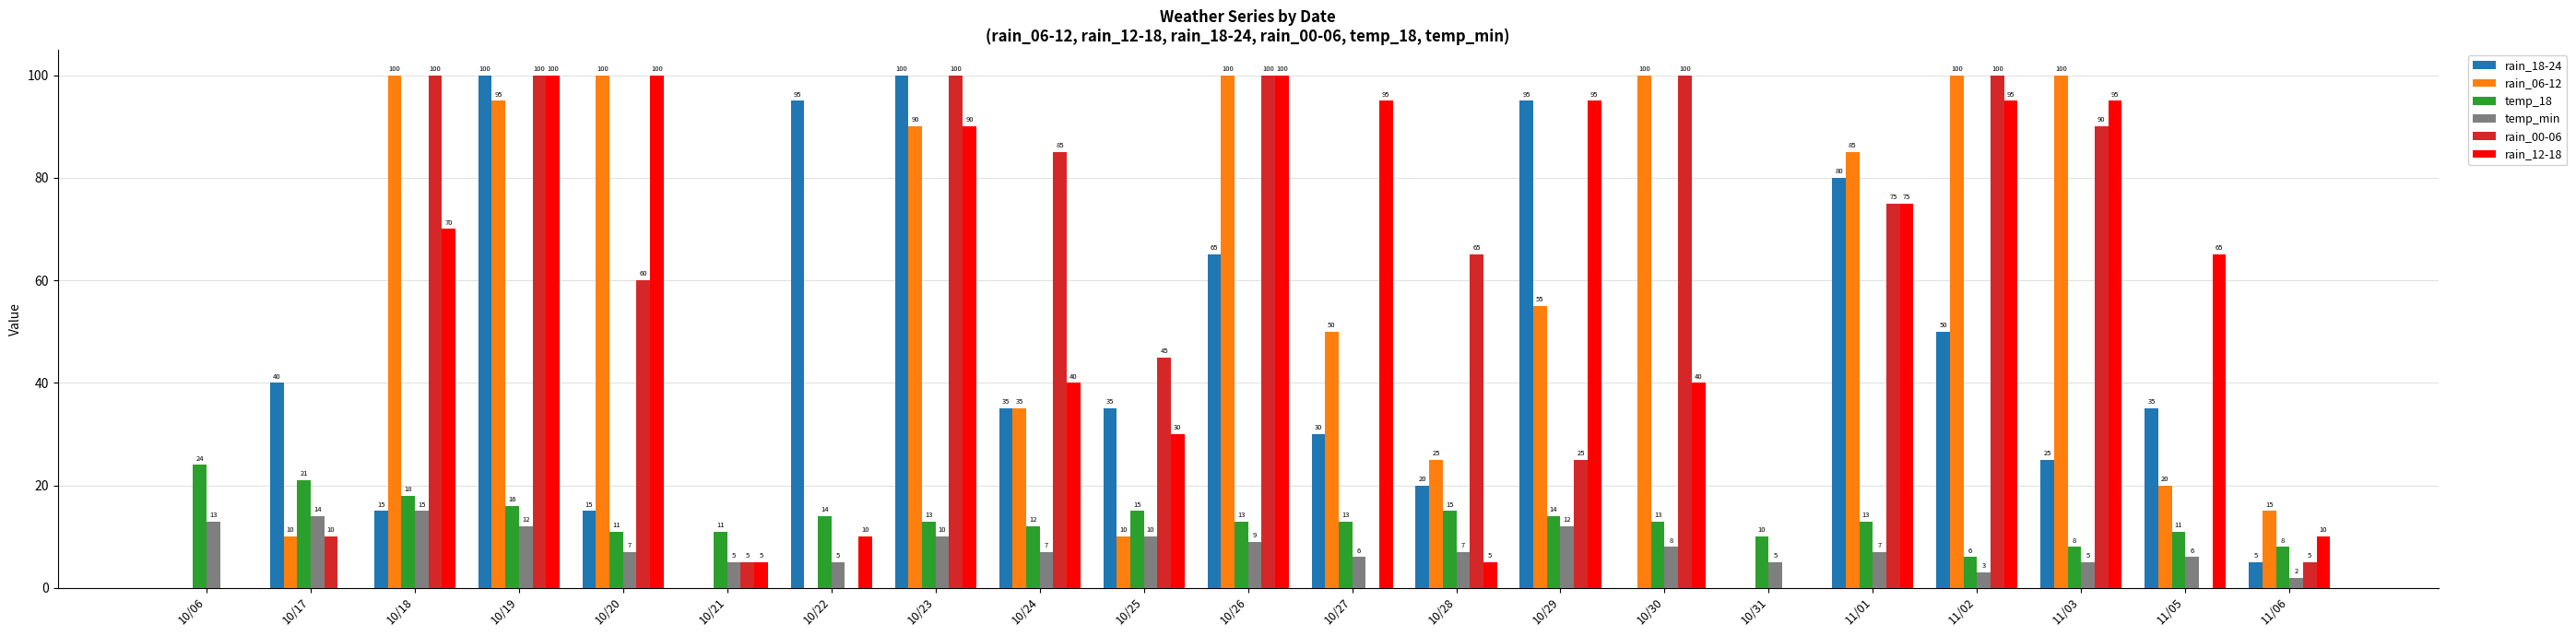

Are the bars grouped side by side (vs. stacked)?

Yes